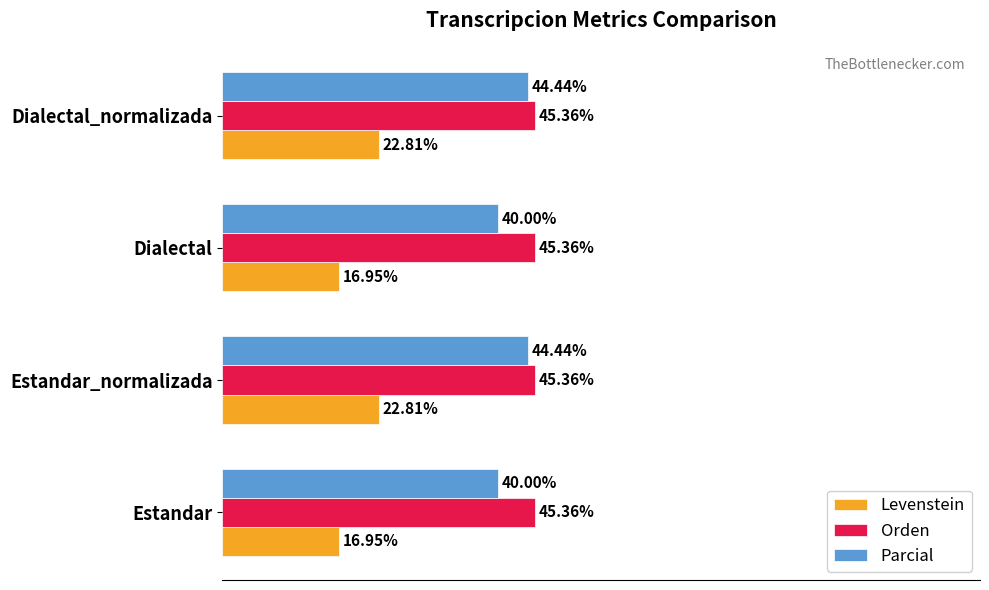

Which series has the widest spread of values?

Levenstein